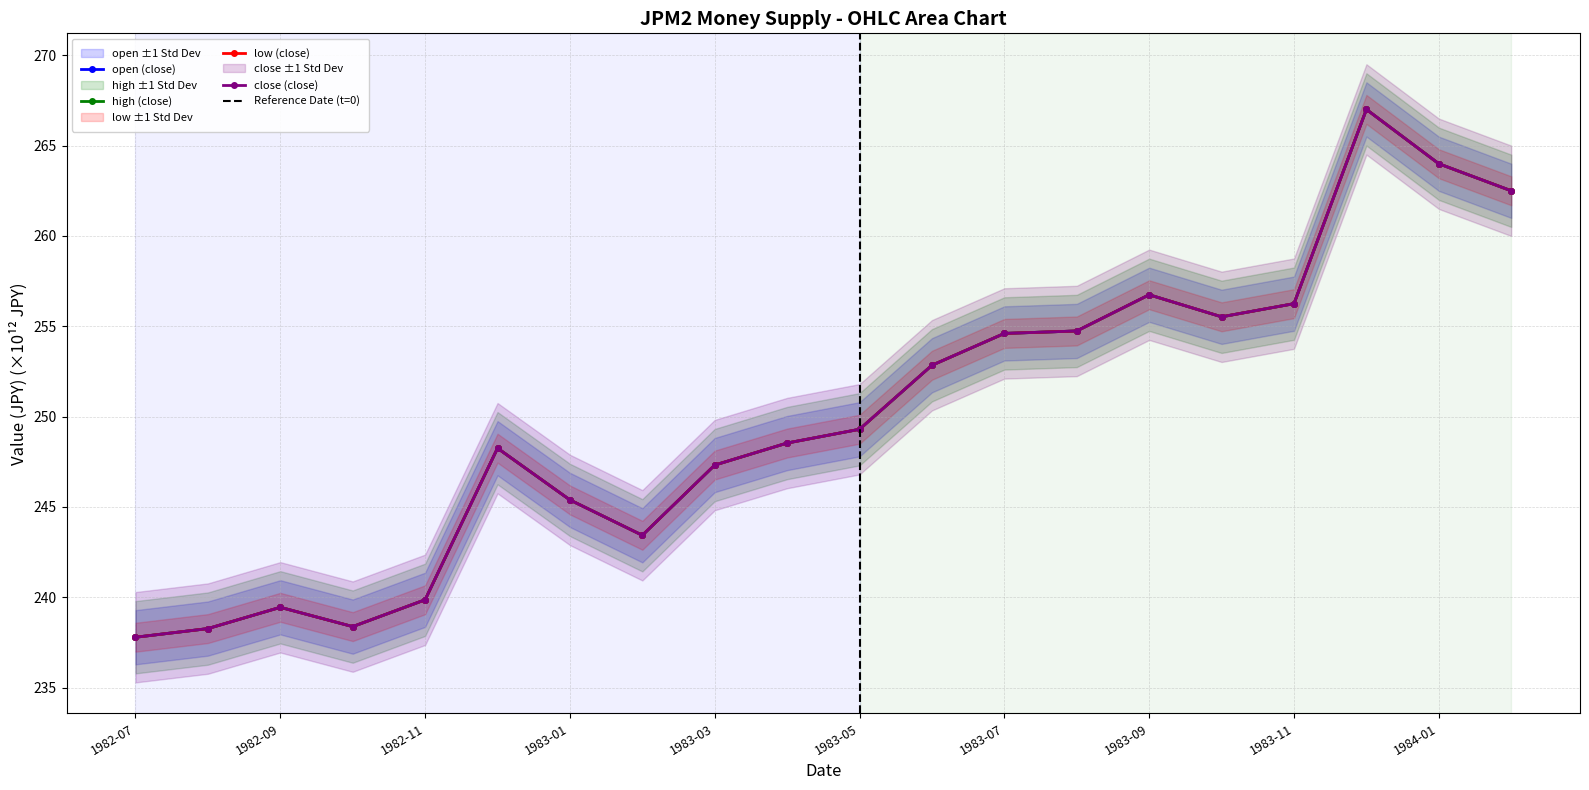

What is the label of the 4th point from the right?

1983-11